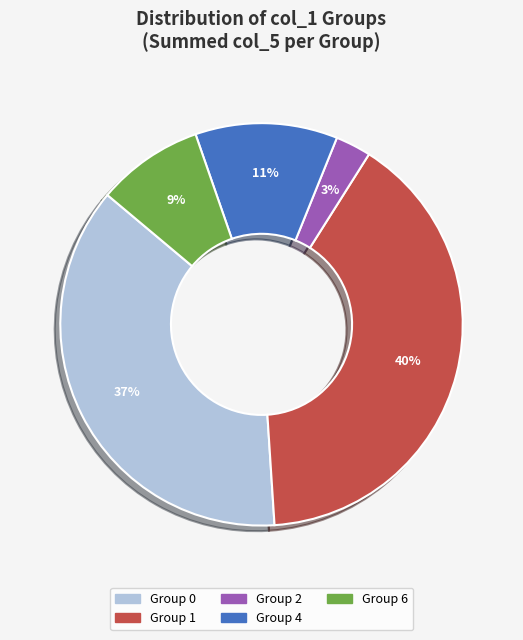

To the nearest percent, what is the difference between the largest and smallest slice percentages?

37%